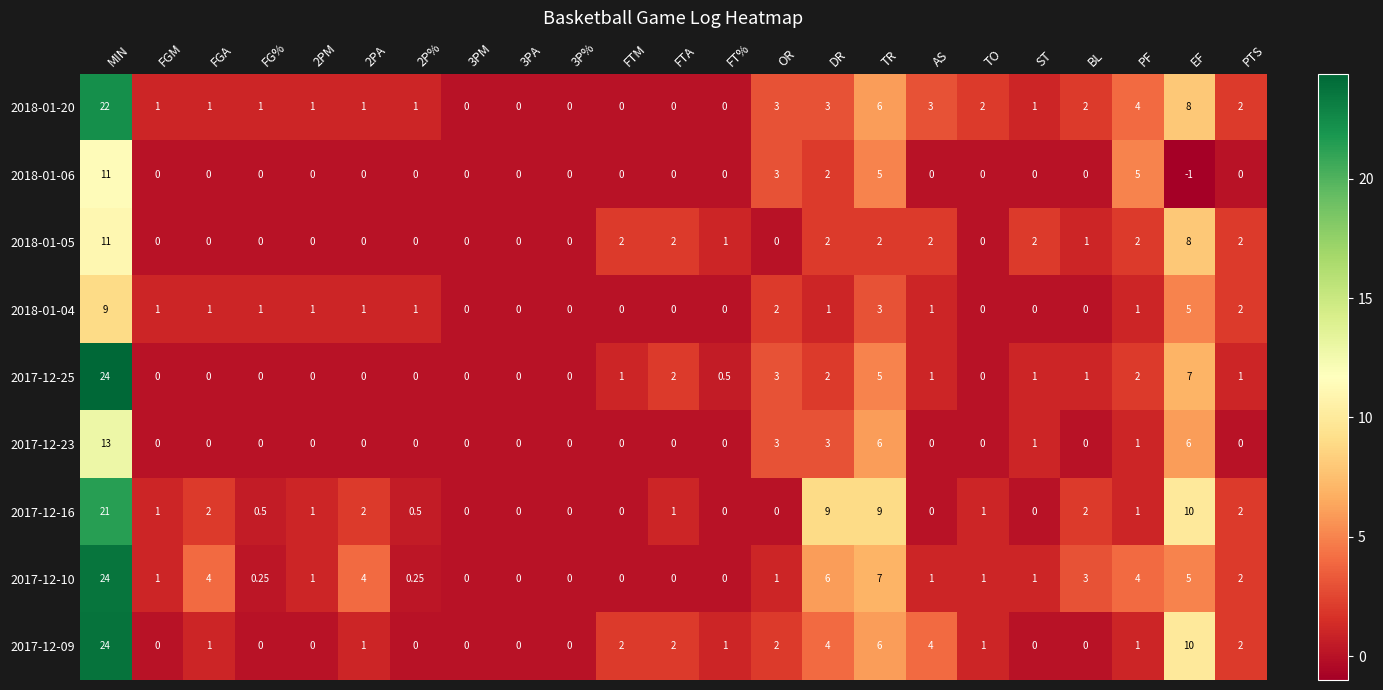

At which label does 2017-12-25 reach its peak?

MIN